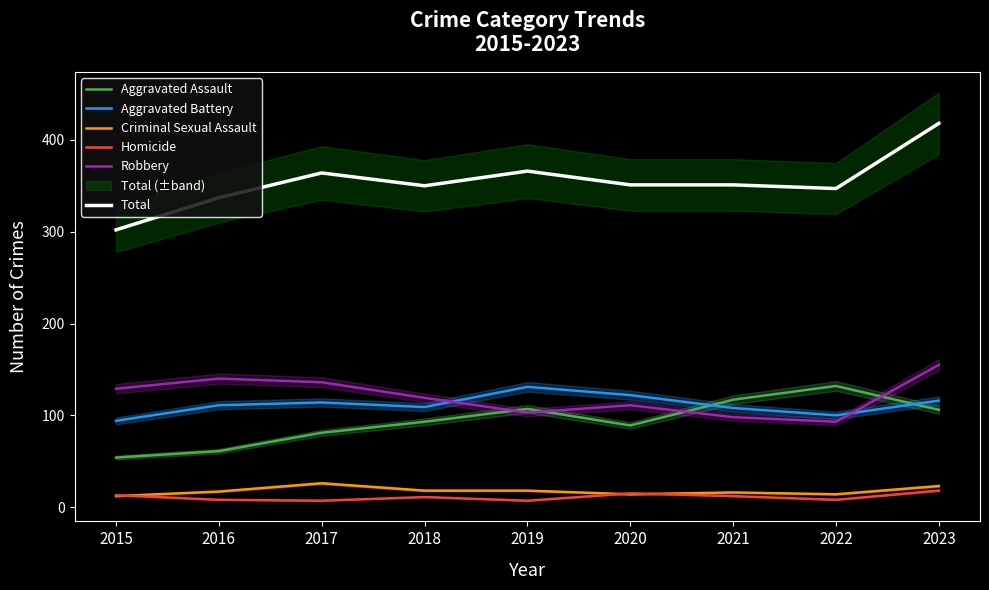

What are all the series names shown in the legend?

Aggravated Assault, Aggravated Battery, Criminal Sexual Assault, Homicide, Robbery, Total